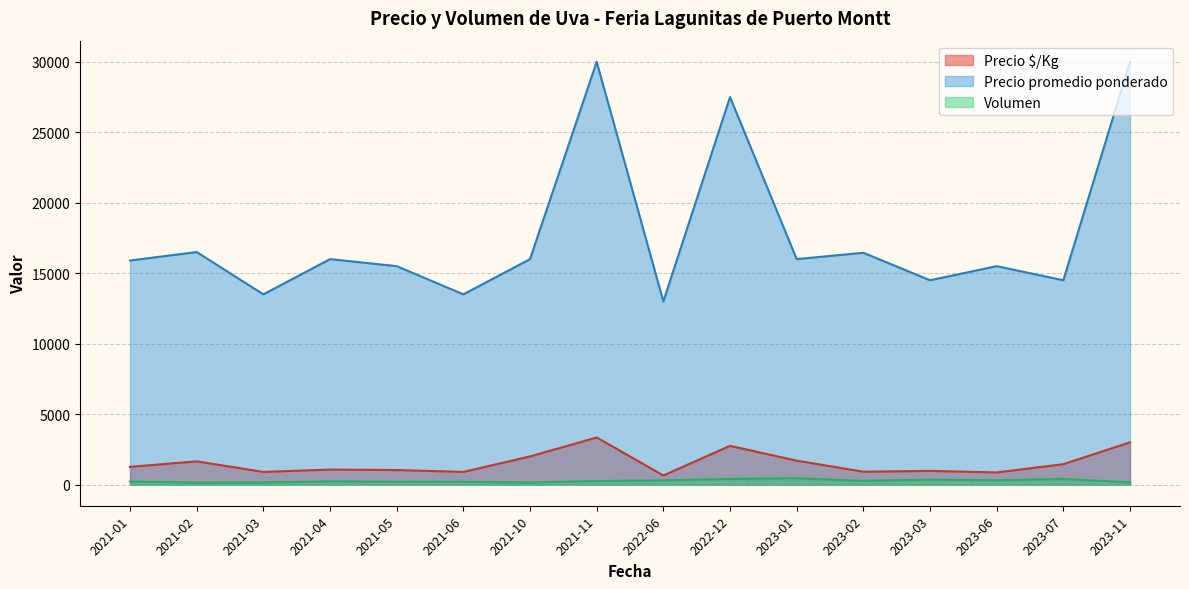

True or false: Precio $/Kg and Volumen intersect in this chart.

False